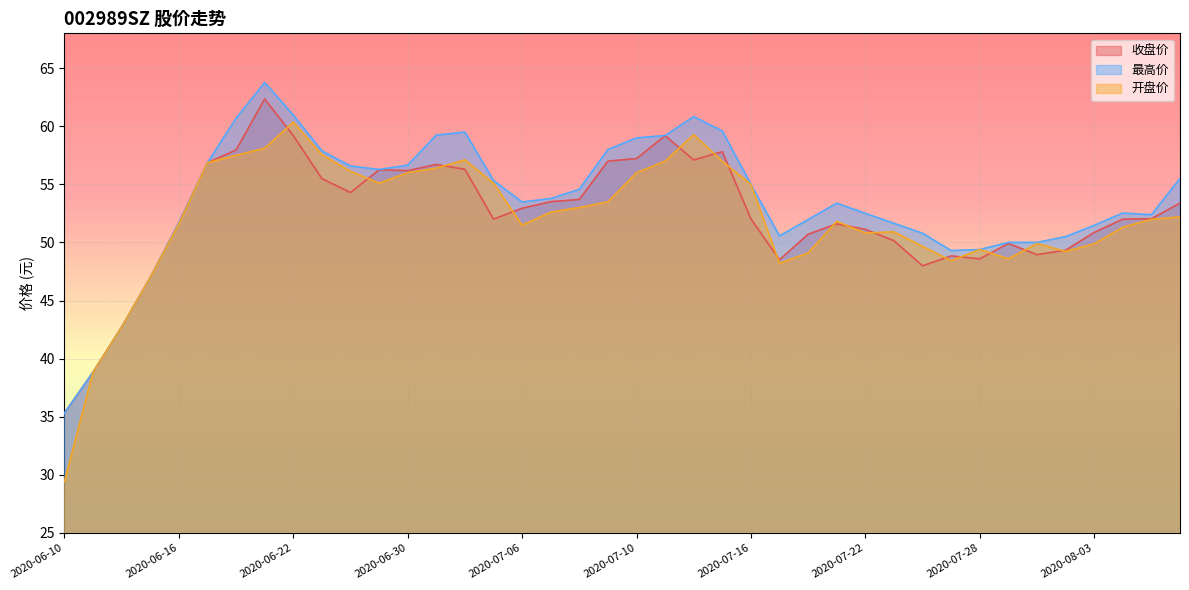

True or false: 最高价 has a value of 56.6 at 2020-06-24.

True